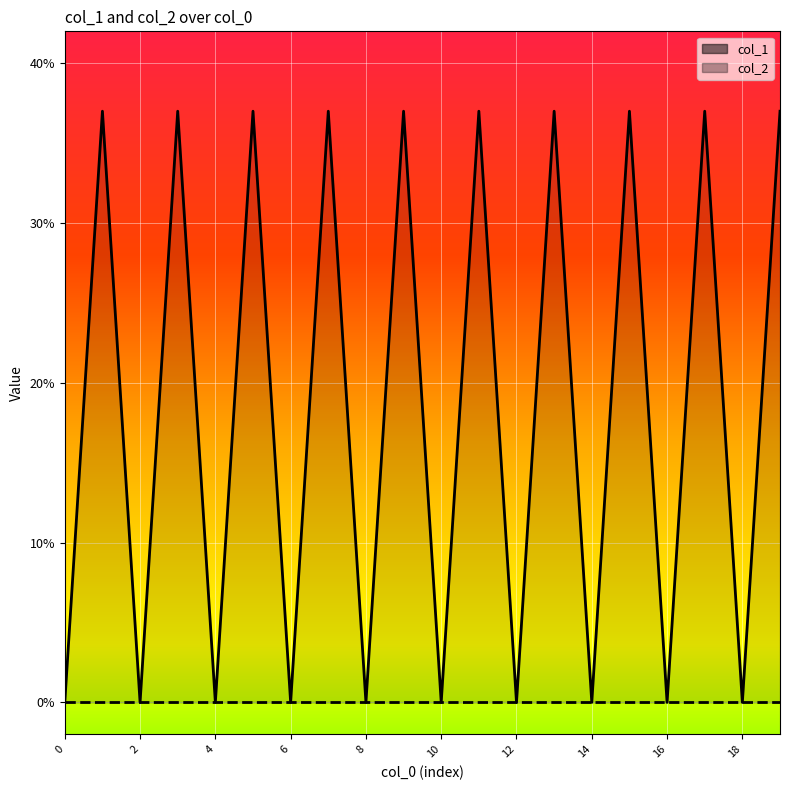

How many lines are shown in the chart?

2